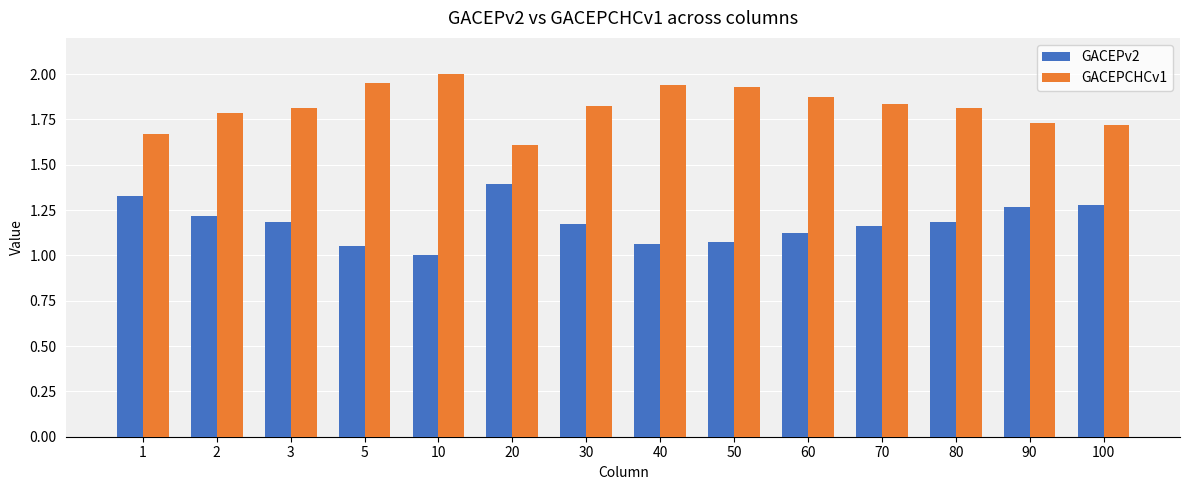

True or false: GACEPCHCv1 has a value of 3.3 at 40.

False